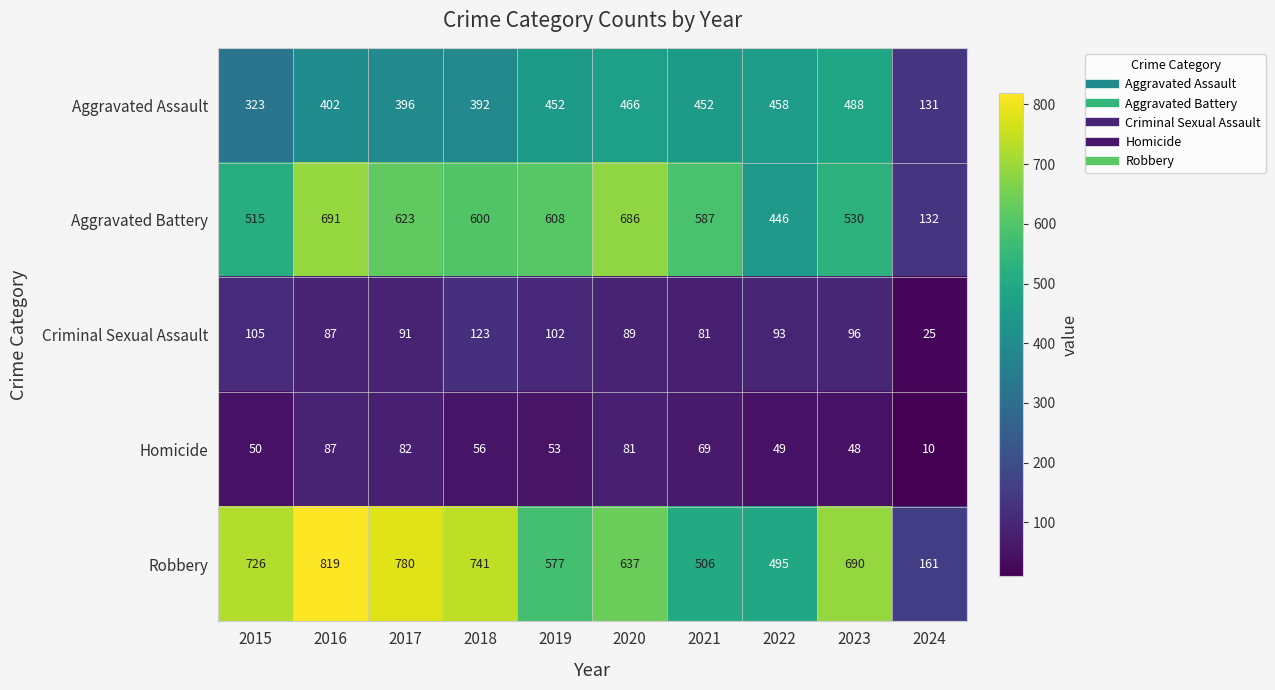

At which category is the sum across all series the highest?

2016